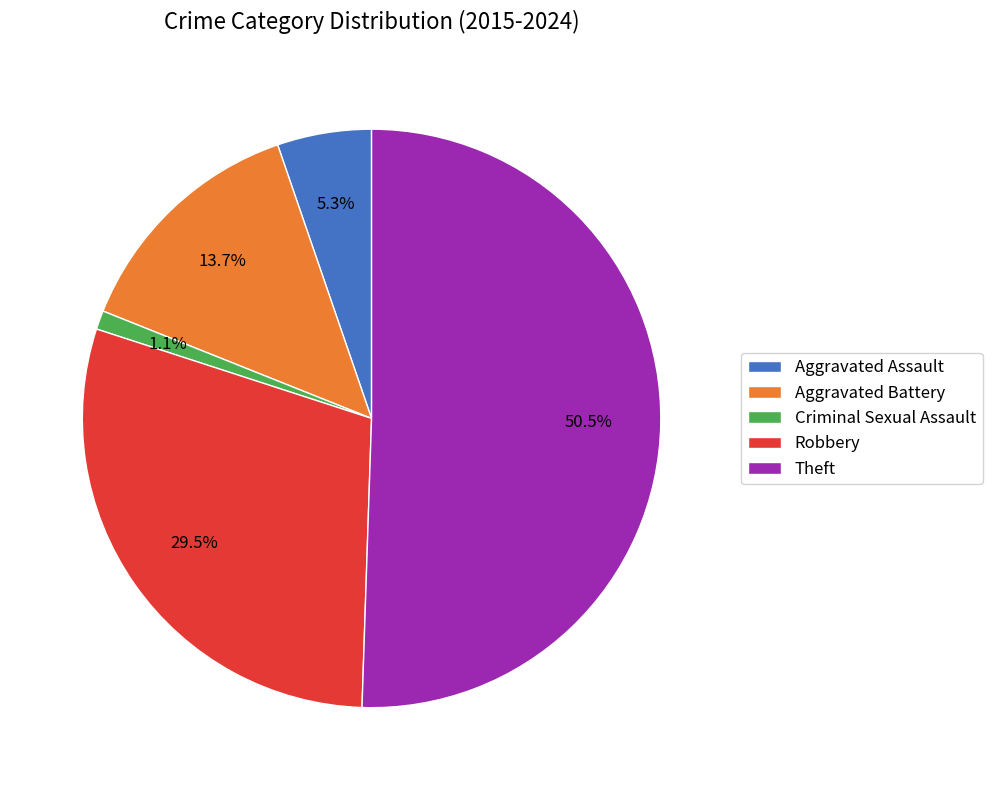

To the nearest percent, what is the average slice percentage?

20%